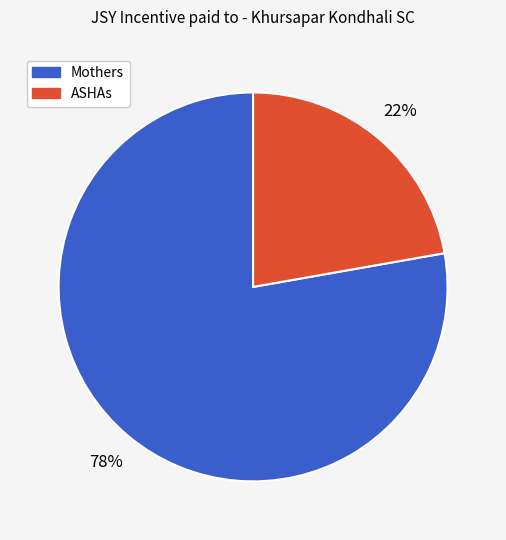

To the nearest percent, what is the average slice percentage?

50%